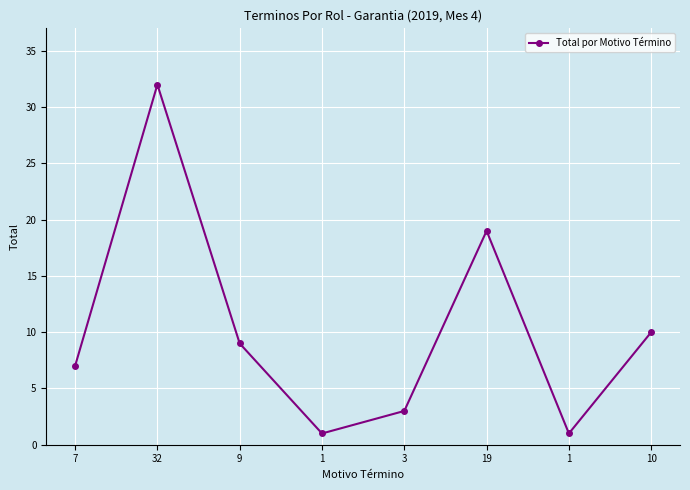

Where is the data nearest to the value 16?

19